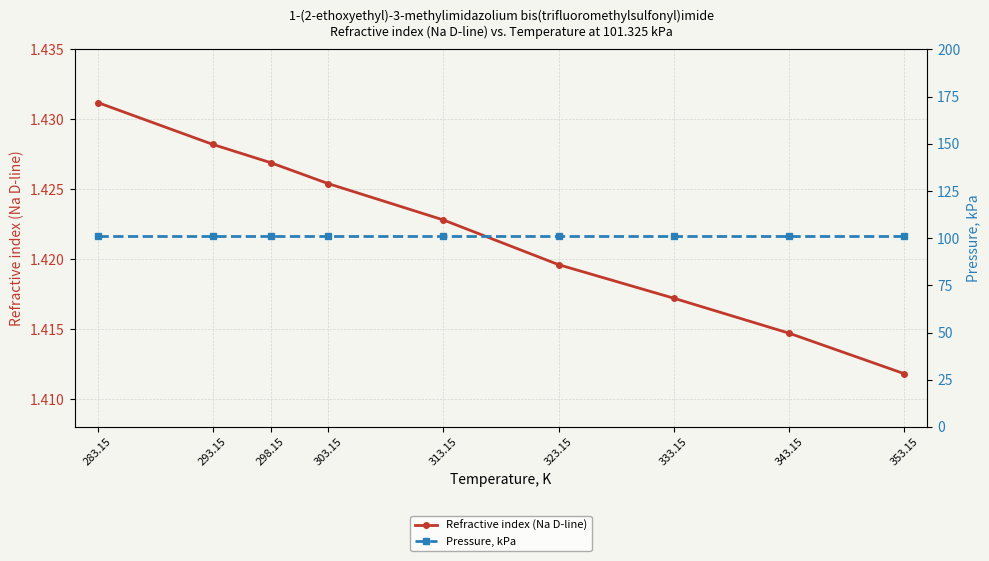

How many categories are shown in the chart?

9